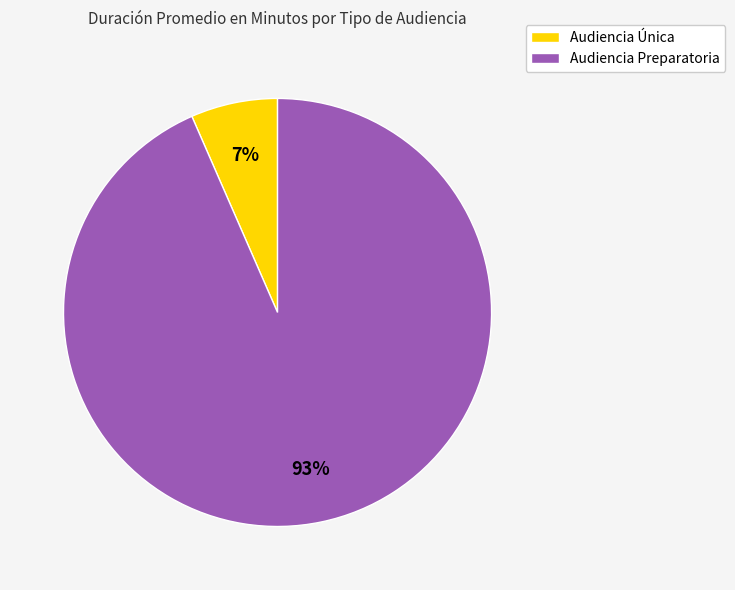

Count the number of slices in the pie.

2